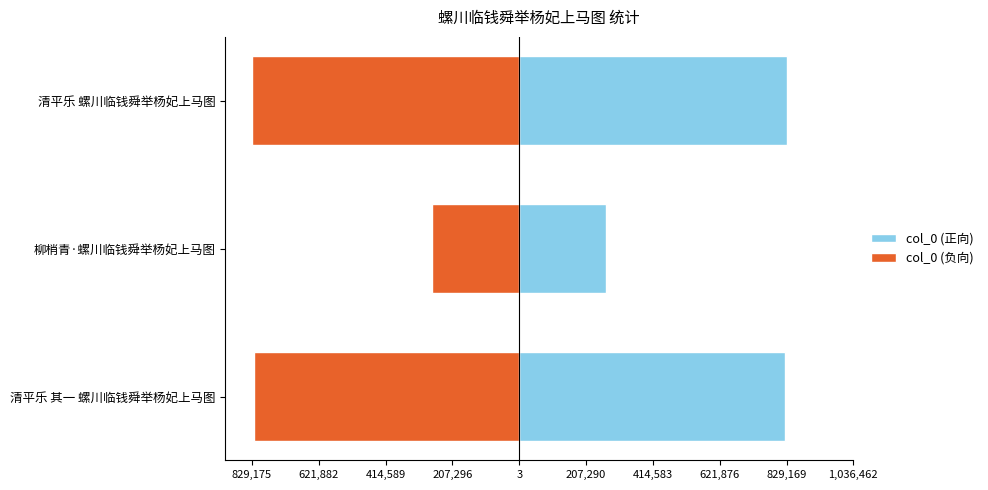

What is the sum of all col_0 (负向) values?

-1922881